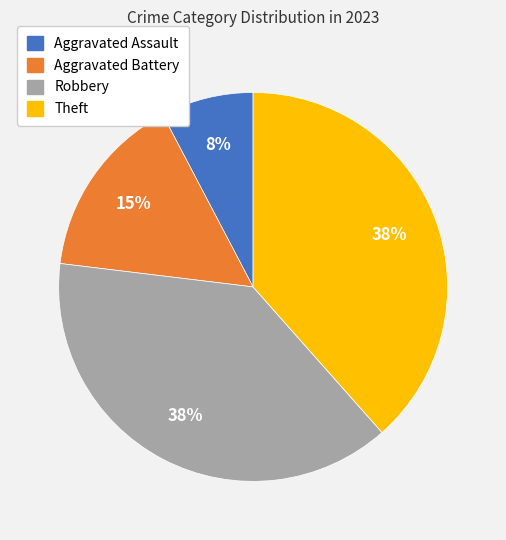

Do Theft and Aggravated Battery together represent more than half of the pie?

Yes